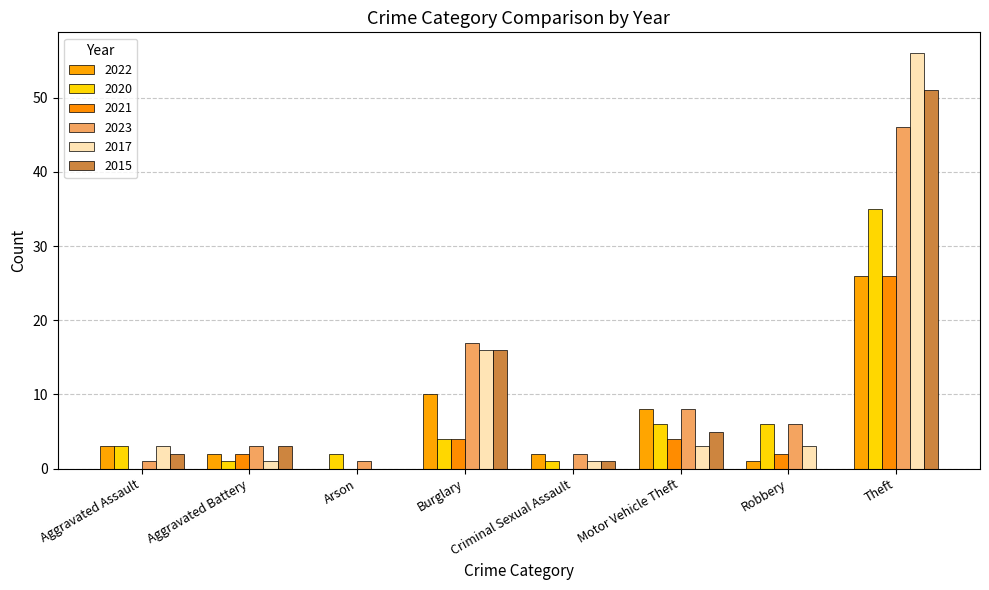

Is it true that 2021 equals 4 at Burglary?

True